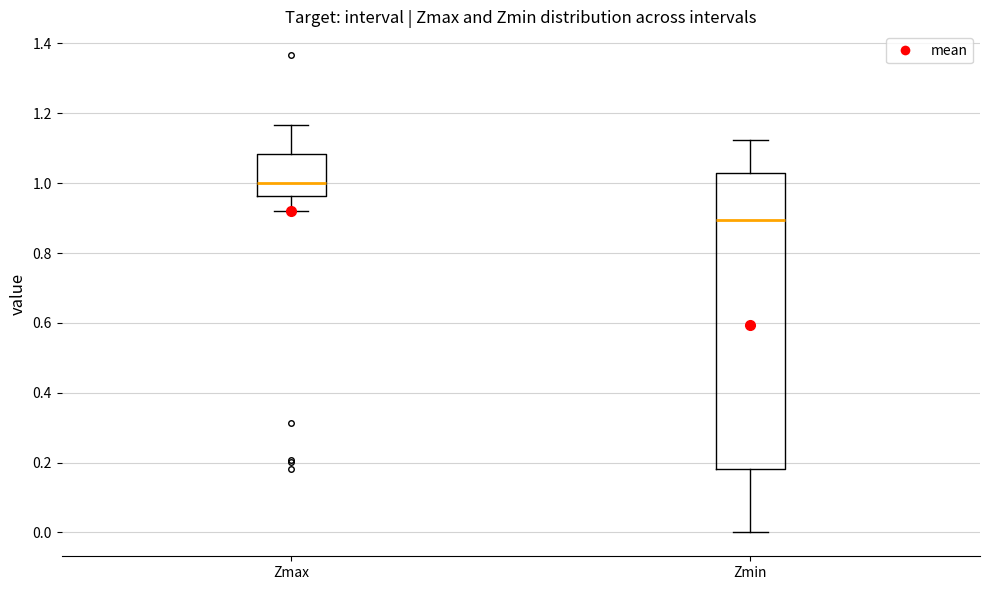

Comparing the boxes themselves (not the whiskers), which one is the tallest?

Zmin